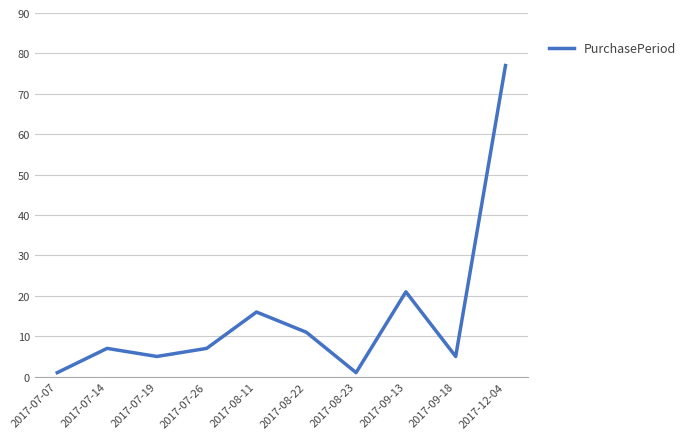

What is the smallest value displayed?

1